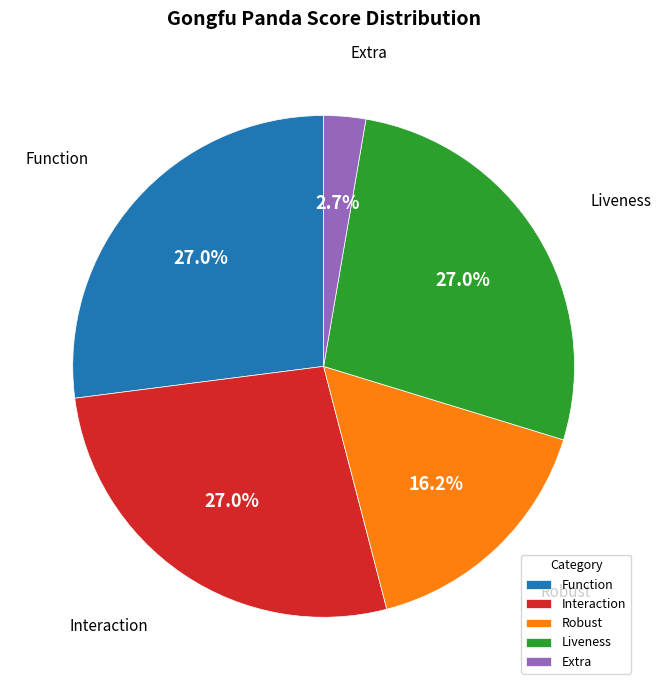

Which slice is the smallest?

Extra